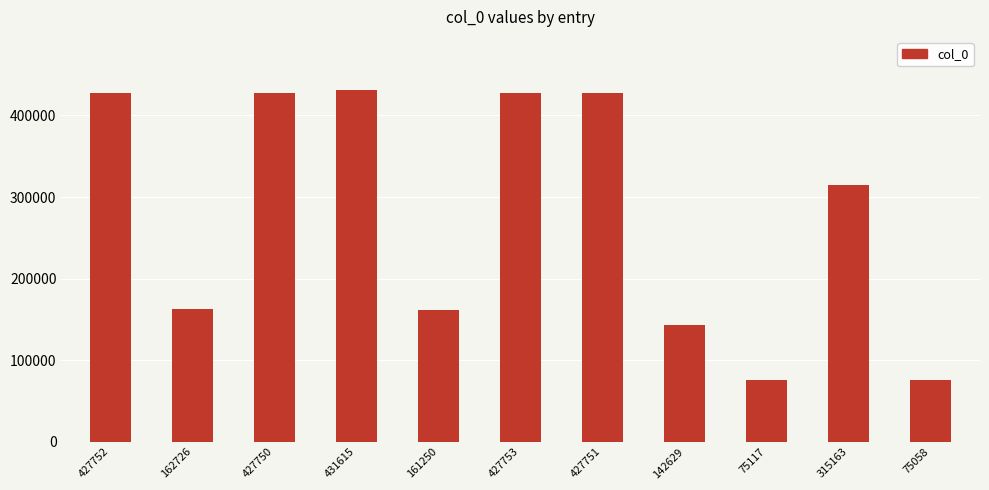

Where is the data nearest to the value 253336?

315163